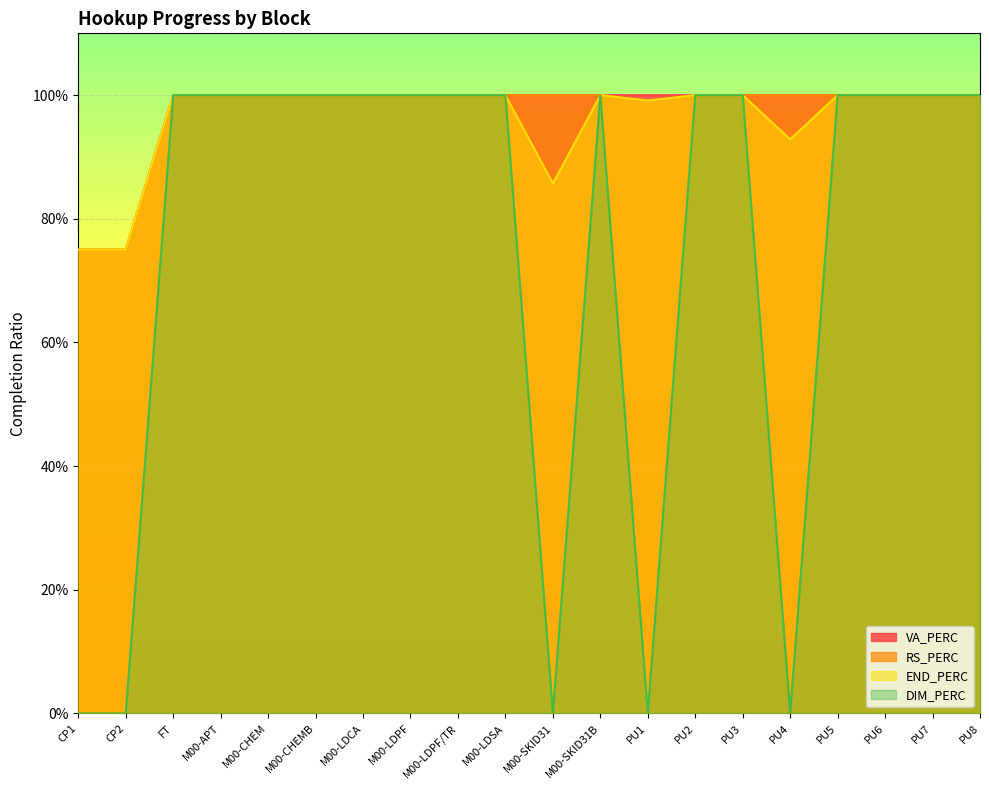

At PU3, list the series in order from largest to smallest.

VA_PERC, RS_PERC, END_PERC, DIM_PERC